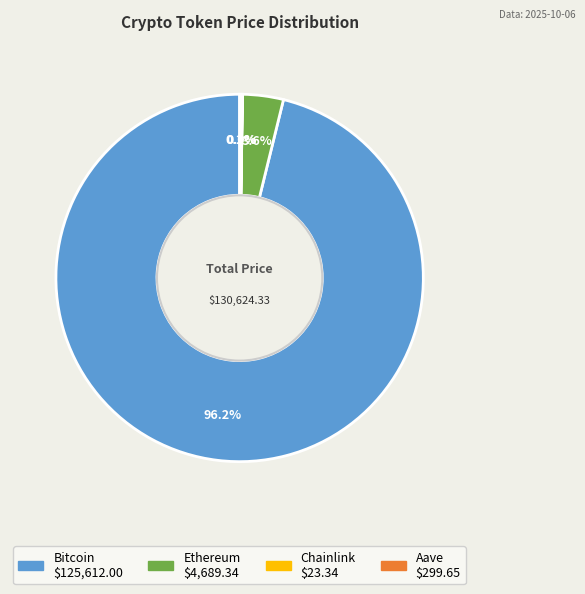

What is the largest slice in the pie chart?

Bitcoin